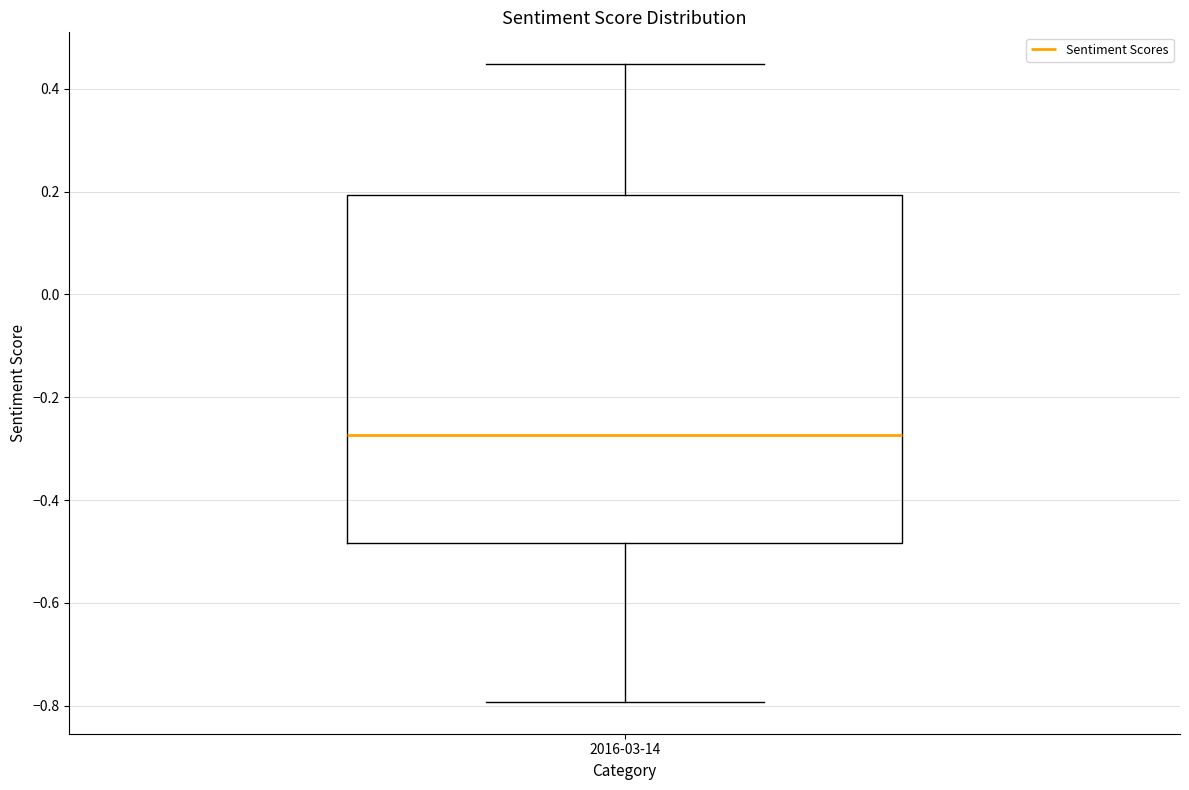

Where does the lower whisker of the box for 2016-03-14 end on the y-axis? The values are not printed on the chart, so give them approximately, as read against the axis.

-0.80